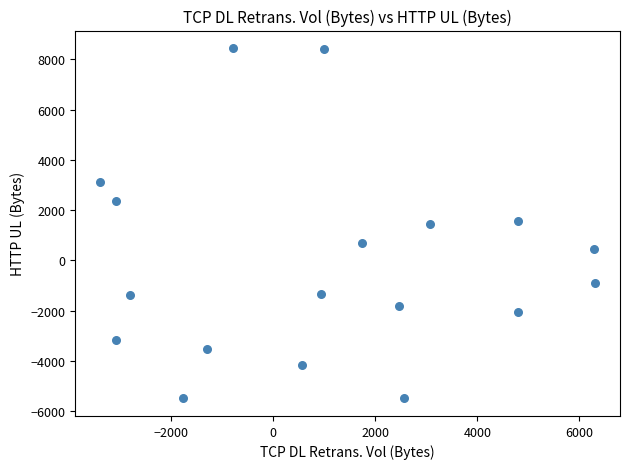

What is the range of Y values (max minus min)?

13955.0